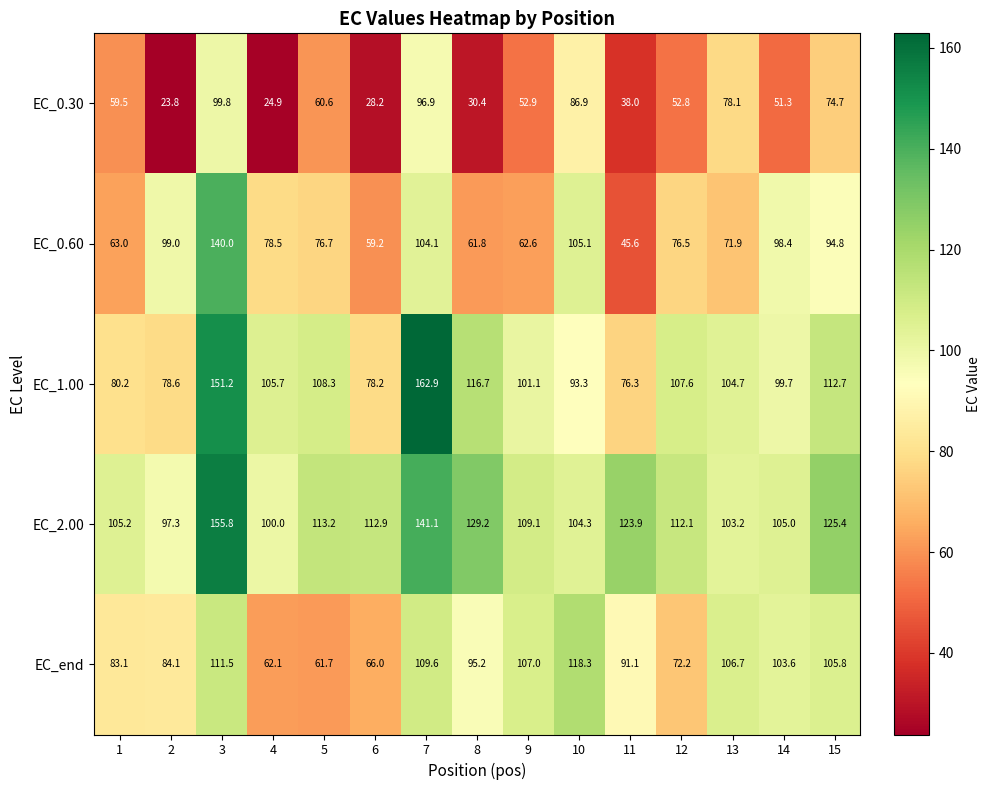

What value does the EC_end series have at 6?

66.0